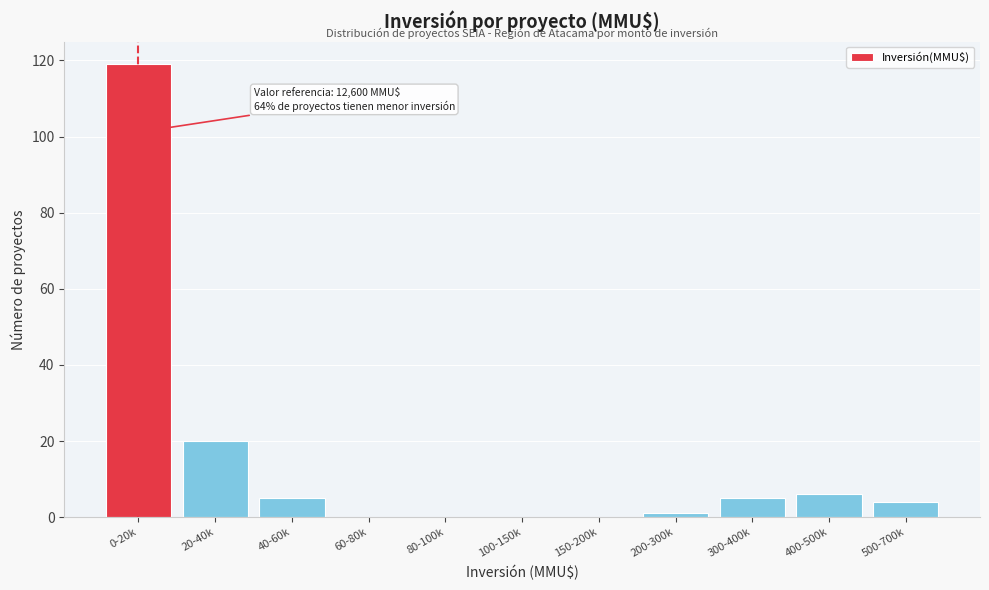

Reading left to right, extract all data points from this chart.

0-20k=119	20-40k=20	40-60k=5	60-80k=0	80-100k=0	100-150k=0	150-200k=0	200-300k=1	300-400k=5	400-500k=6	500-700k=4